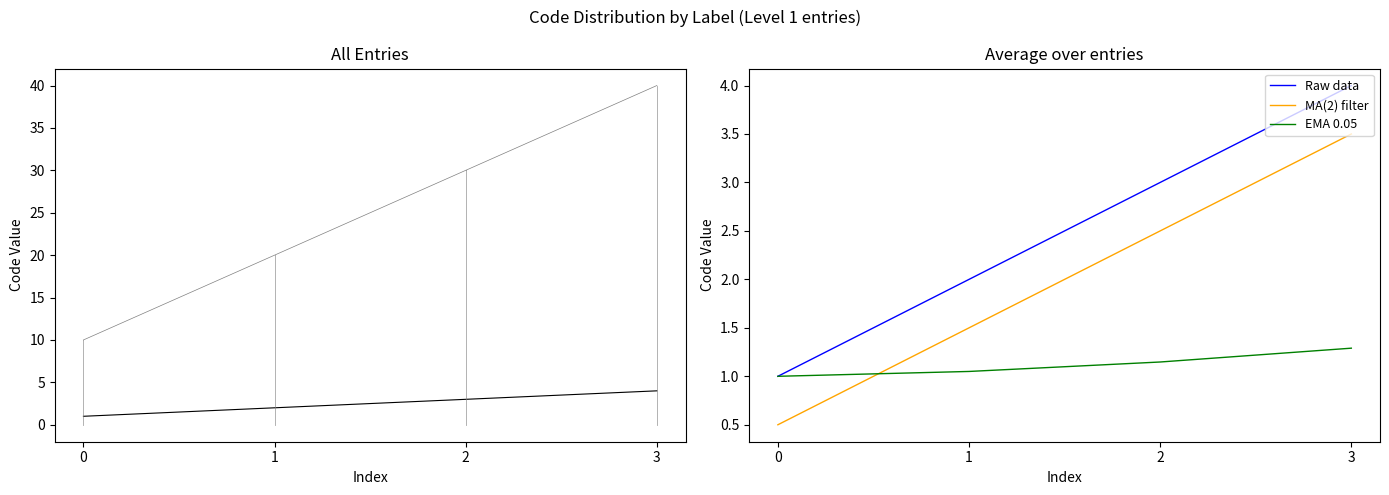

How many data points in Raw data are less than 3?

2